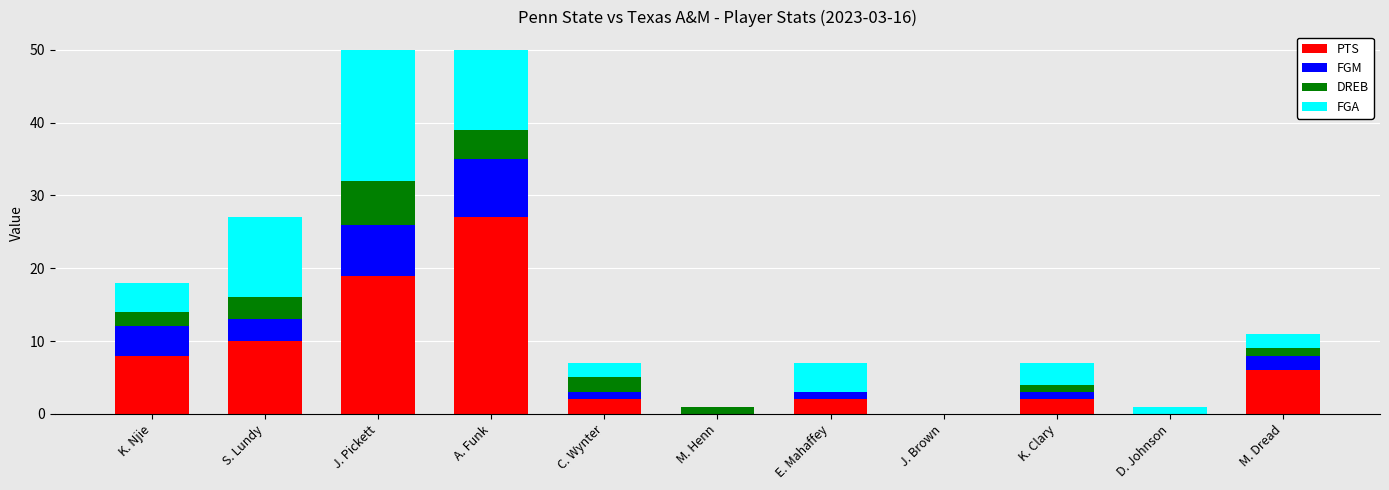

Is it true that PTS equals 2 at E. Mahaffey?

True